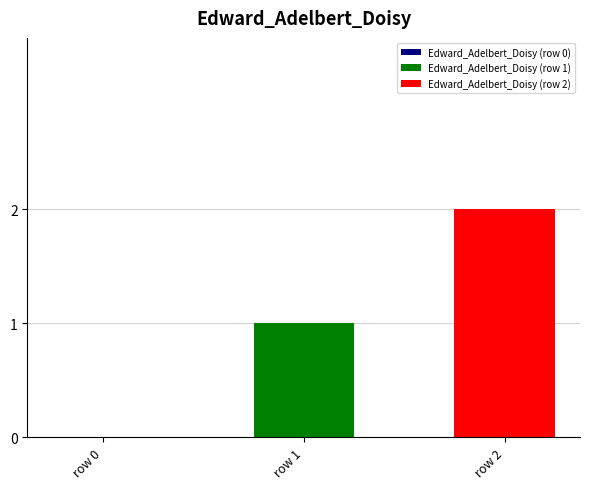

Rank the series by their average value, from lowest to highest.

Edward_Adelbert_Doisy (row 1), Edward_Adelbert_Doisy (row 2)